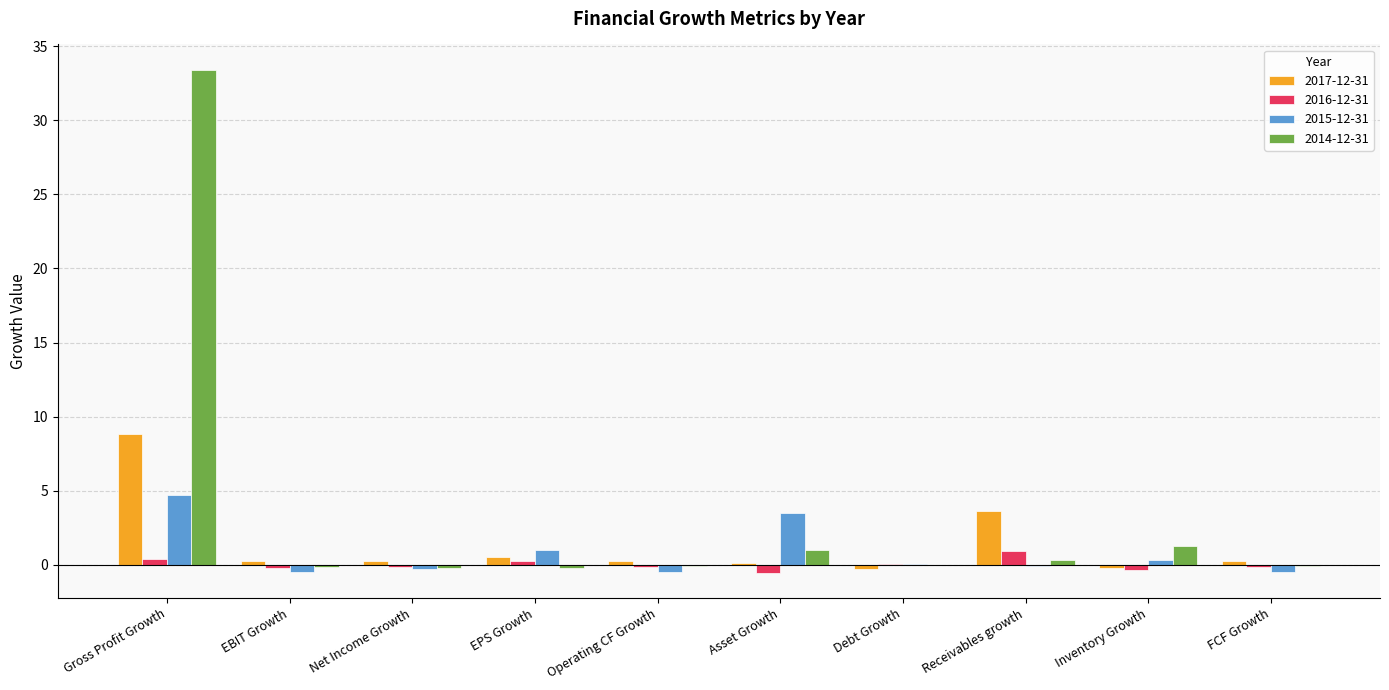

What is the maximum value for 2015-12-31?

4.7